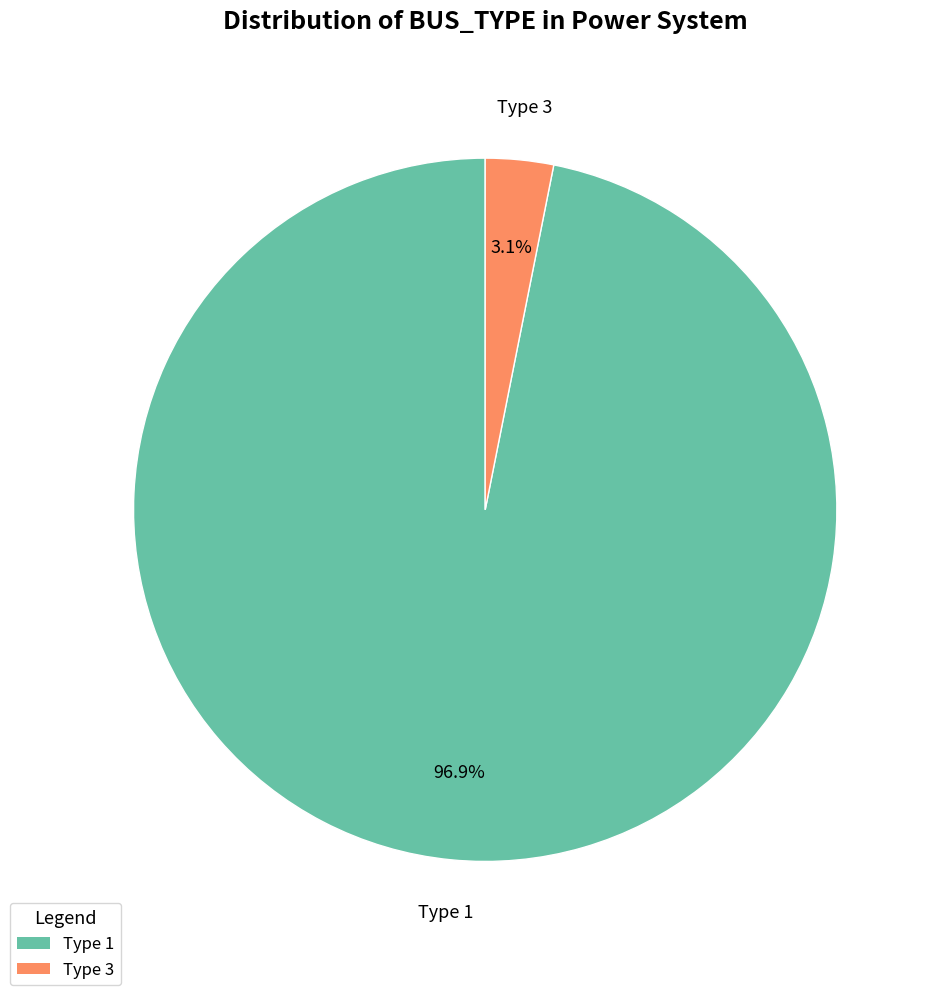

Does any single category account for the majority?

Yes